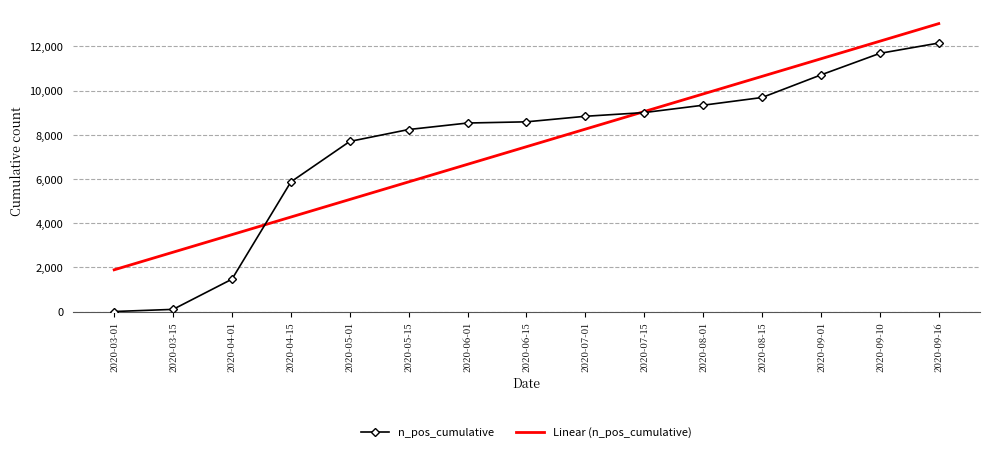

Which category has the highest value in the n_pos_cumulative series?

2020-09-16